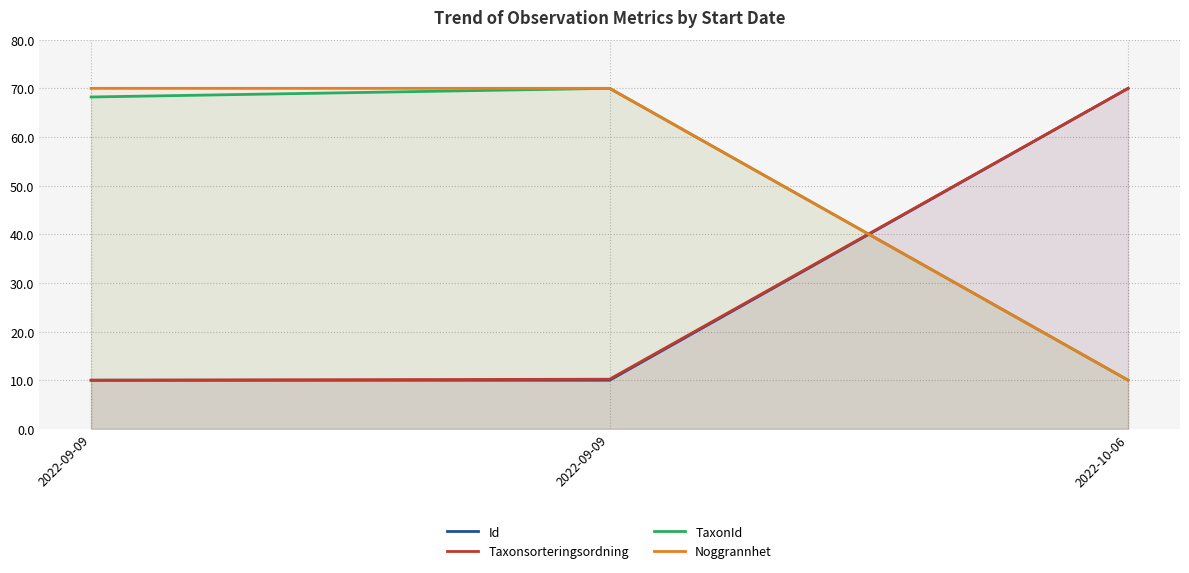

True or false: TaxonId has a value of 3.7 at 2022-10-06.

False